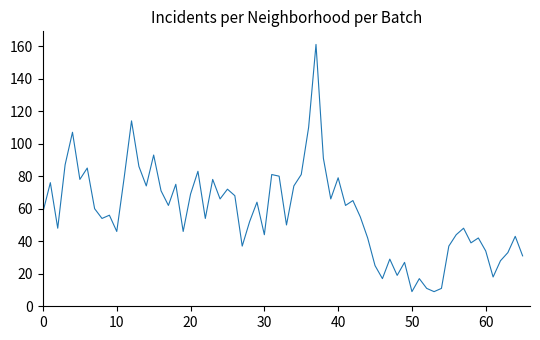

What is the greatest value displayed?

161